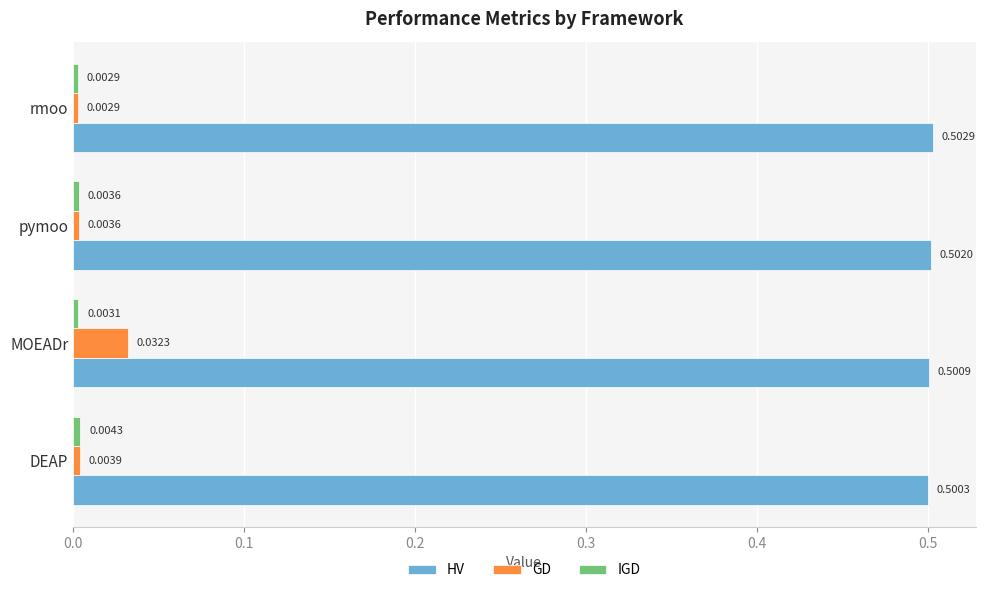

Count the HV values in the range 0 to 1.

4